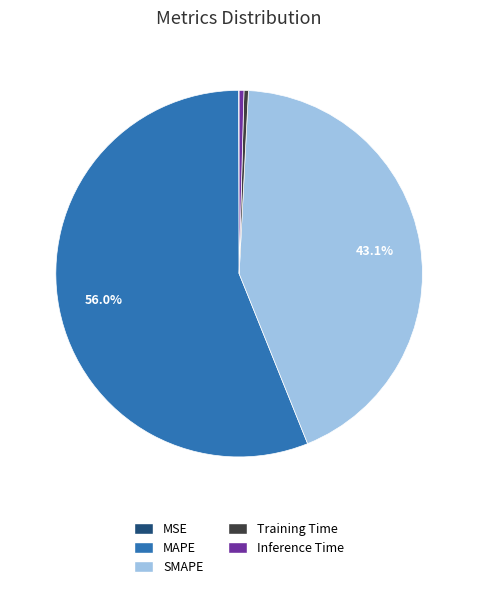

Which has a higher value, MAPE or Training Time?

MAPE